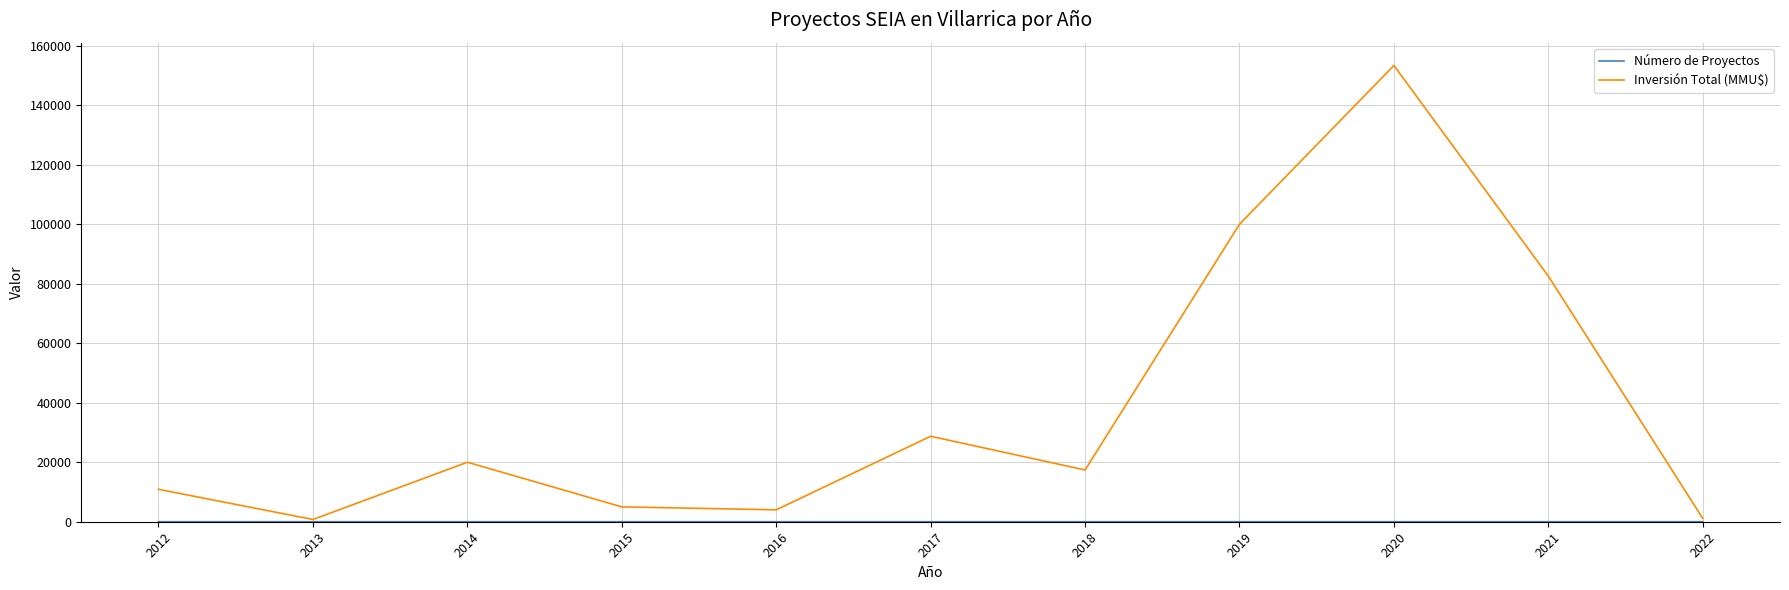

At how many categories does at least one series exceed 31419?

3